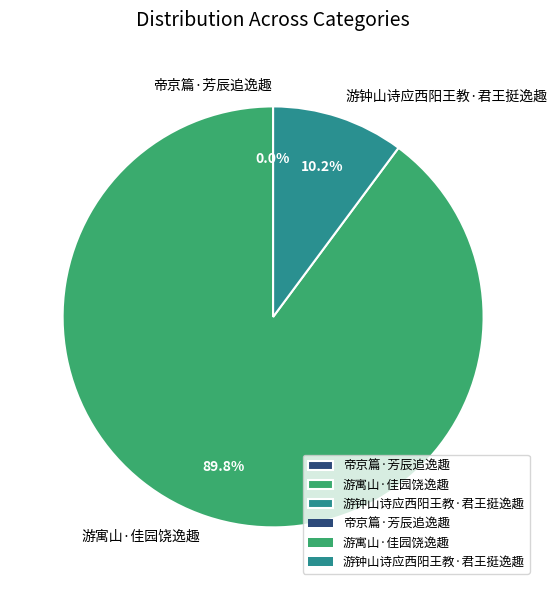

Which category has the biggest portion of the pie?

游寓山·佳园饶逸趣